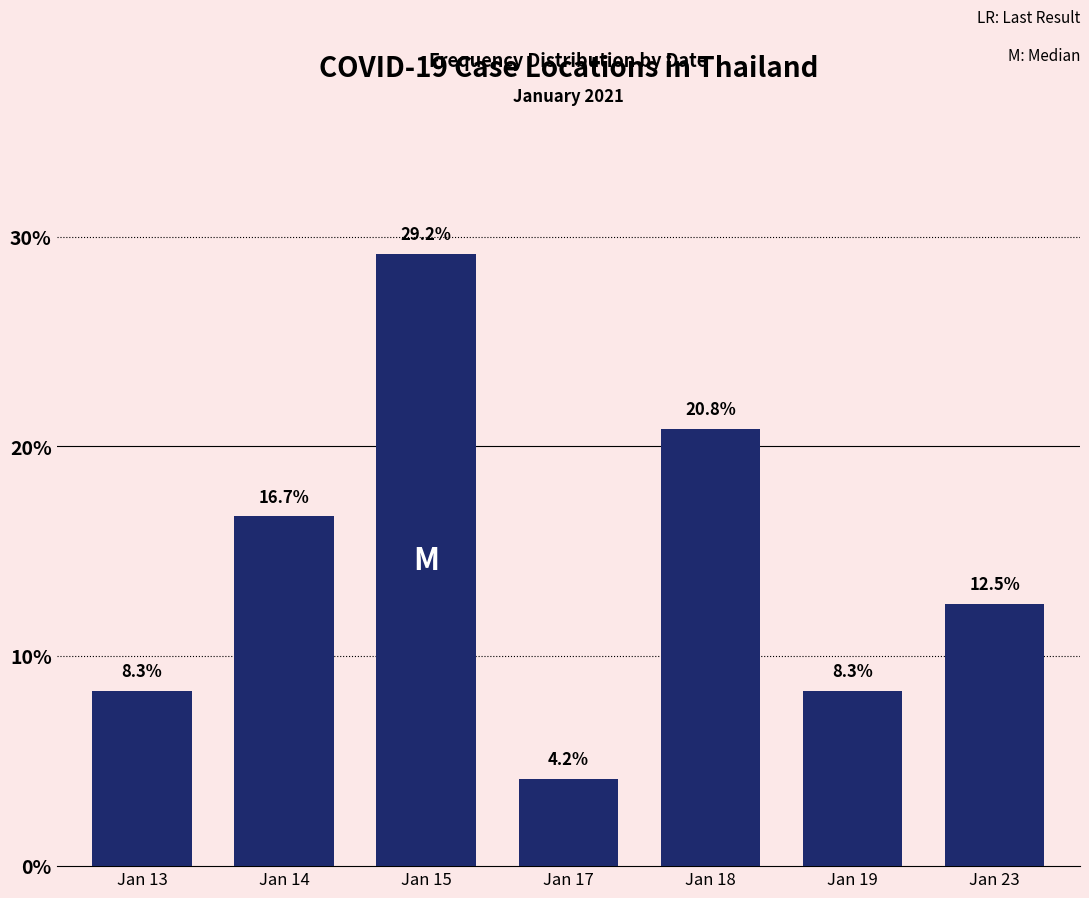

Reading left to right, list all the values displayed in this chart.

8.3	16.7	29.2	4.2	20.8	8.3	12.5